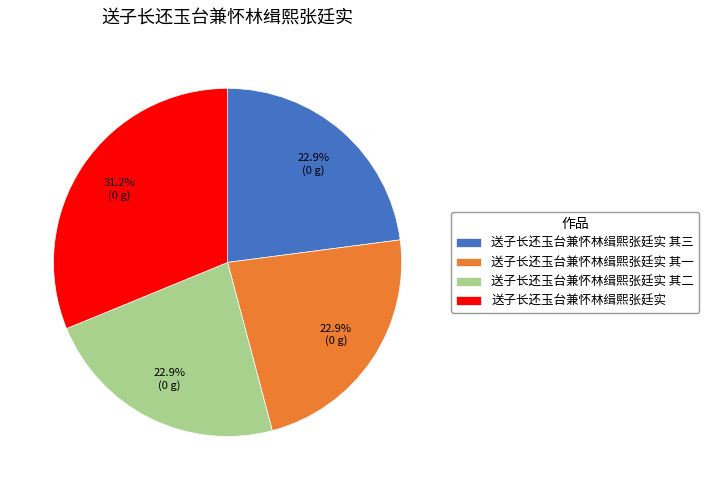

What is the largest slice in the pie chart?

送子长还玉台兼怀林缉熙张廷实